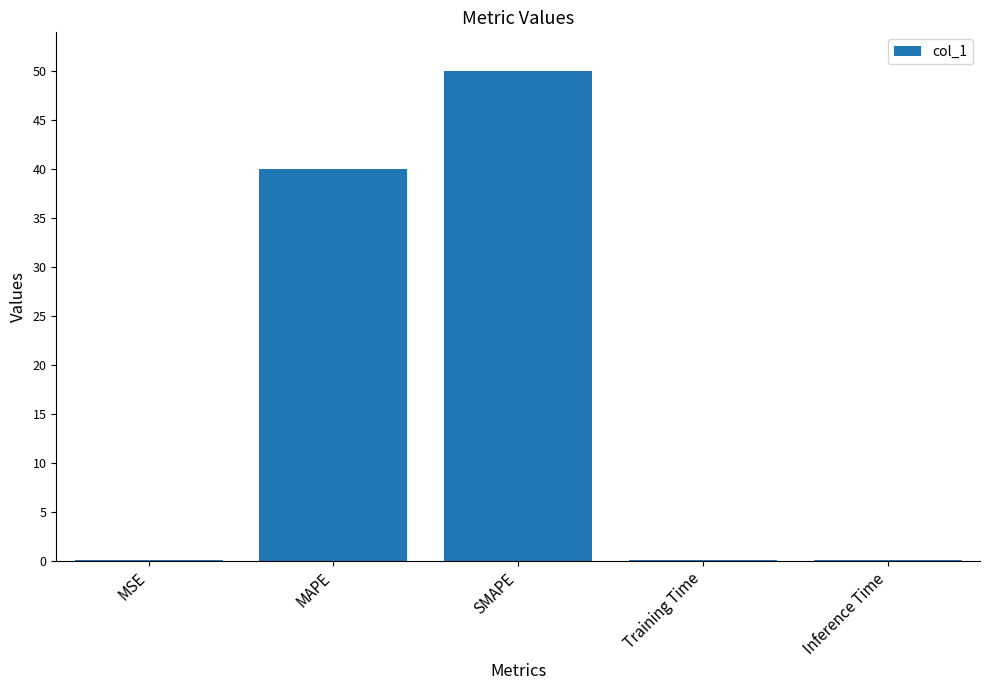

What is the difference between the values at Training Time and MSE?

0.1